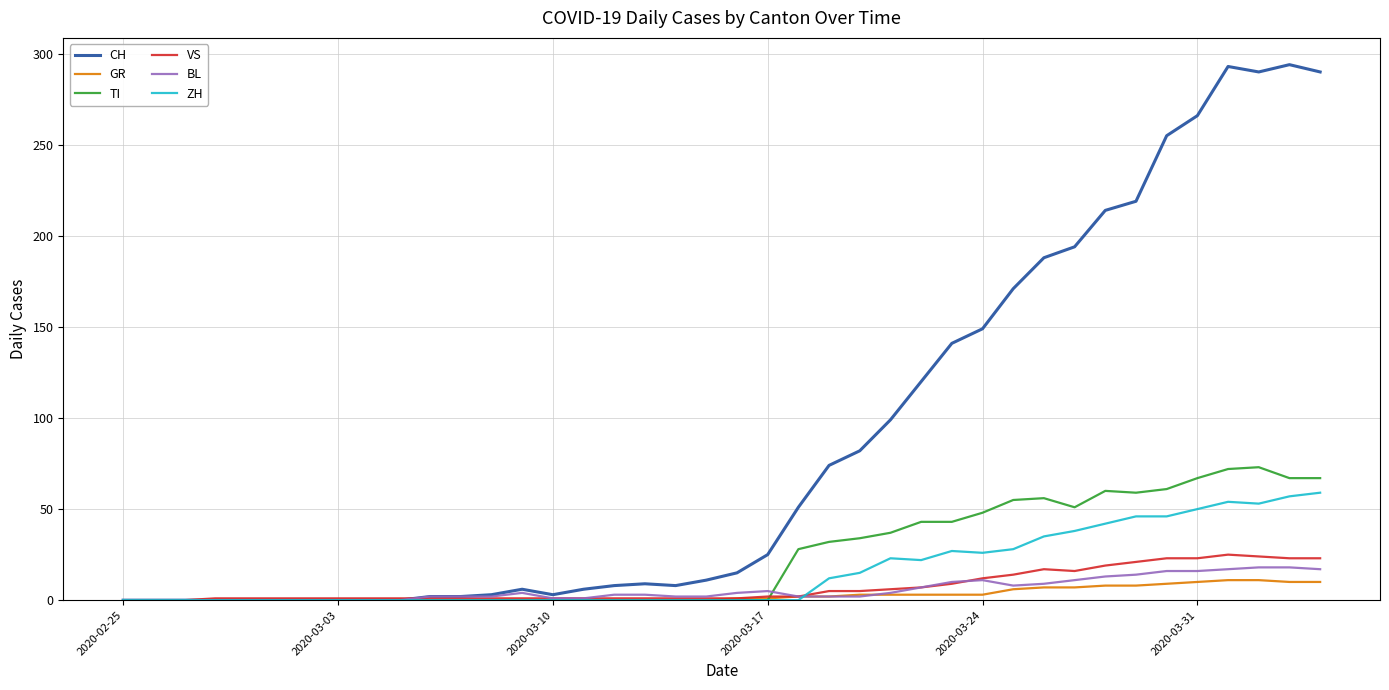

True or false: ZH has more than 1 interior local peaks.

True